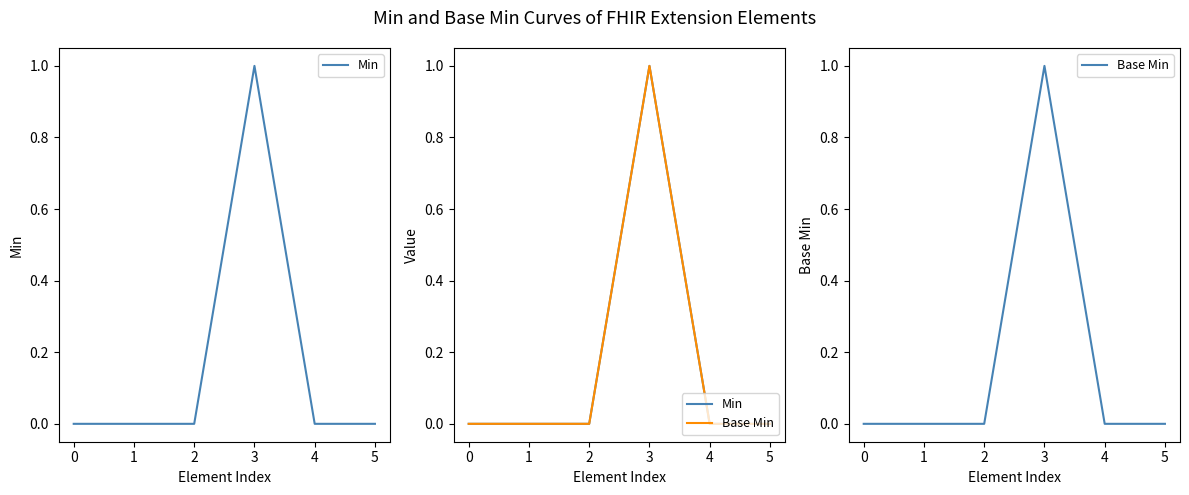

True or false: Min and Base Min intersect in this chart.

False